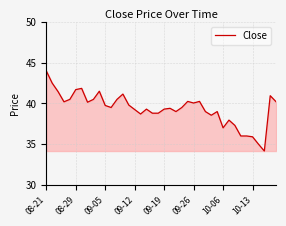

What is the maximum value shown in the chart?

44.0